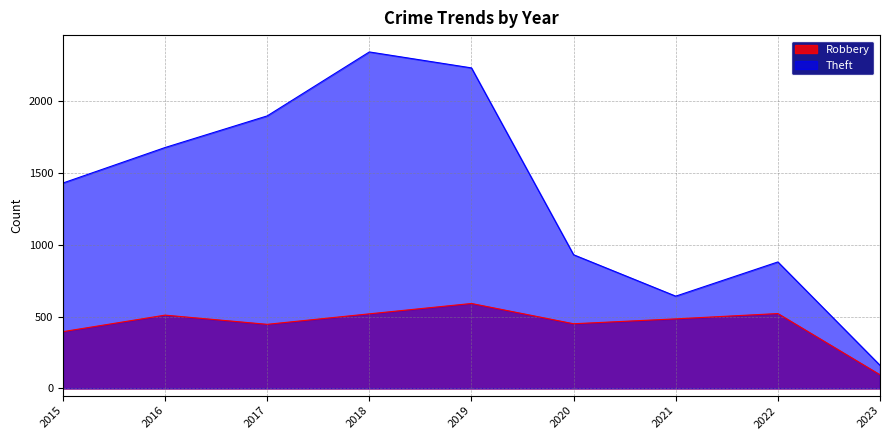

List the series in order of their peak value, lowest first.

Robbery, Theft